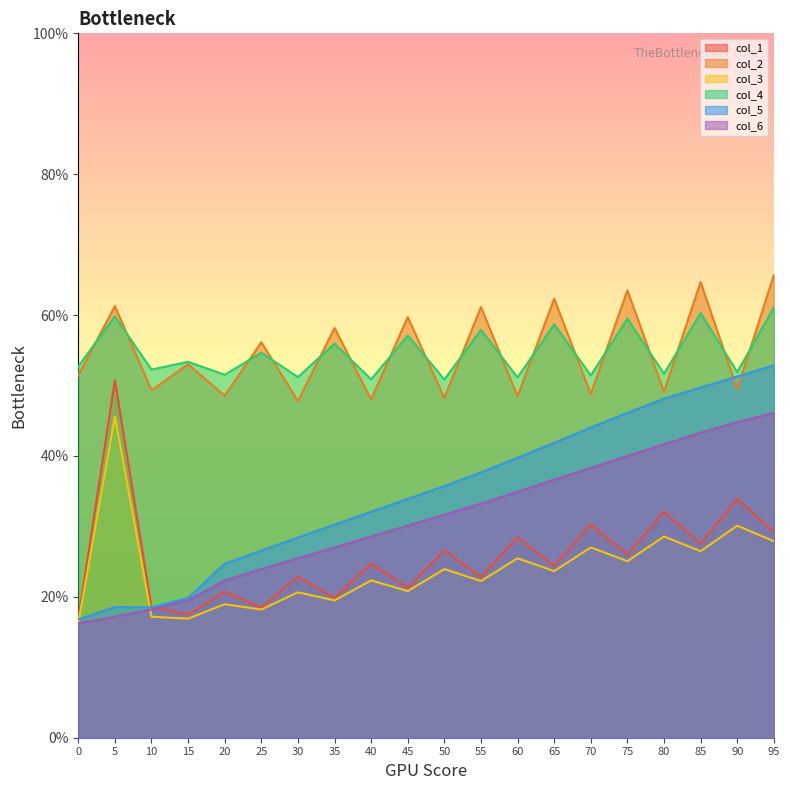

What is the maximum value shown in the chart?

65.7